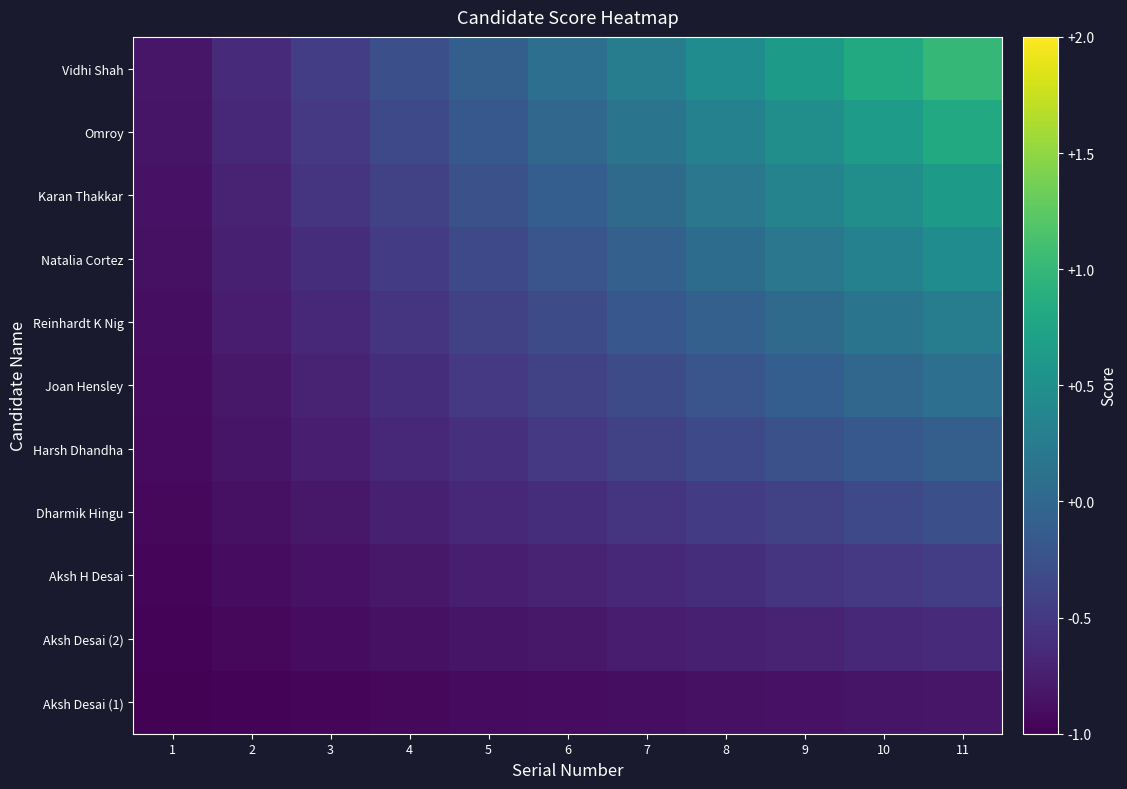

Rank the series by their maximum value, from highest to lowest.

Vidhi Shah, Omroy, Karan Thakkar, Natalia Cortez, Reinhardt K Nig, Joan Hensley, Harsh Dhandha, Dharmik Hingu, Aksh H Desai, Aksh Desai (2), Aksh Desai (1)